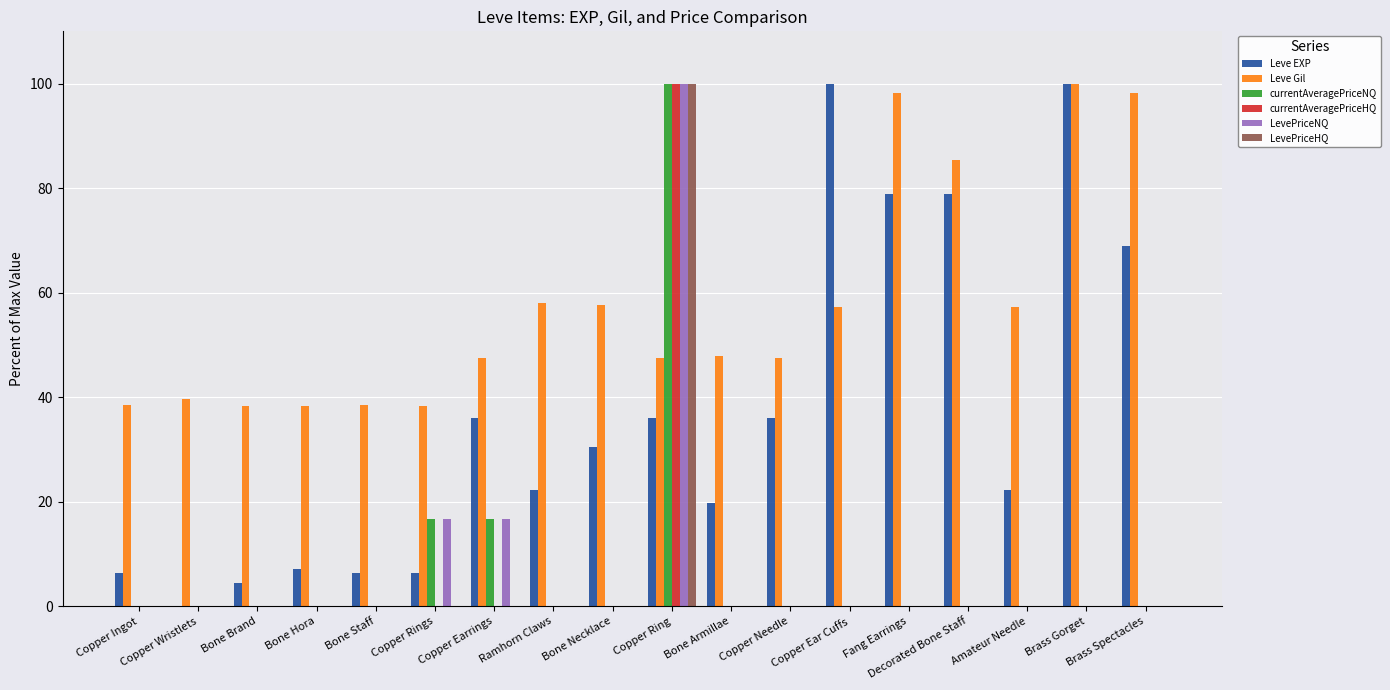

What is the sum of all LevePriceNQ values?

133.4